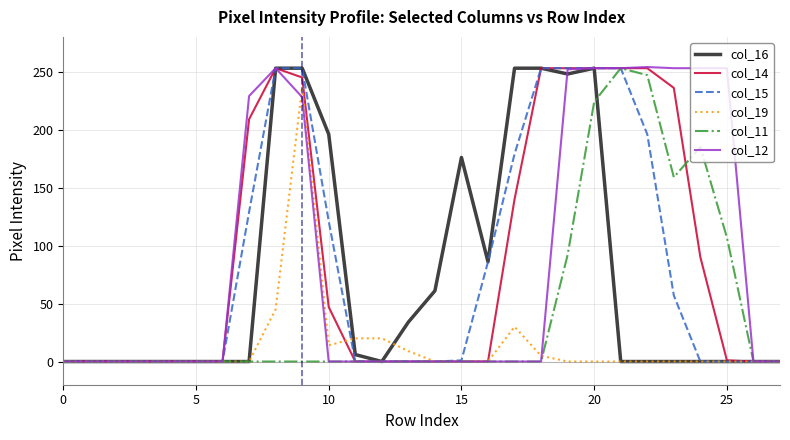

What is the sum of all col_14 values?

2486